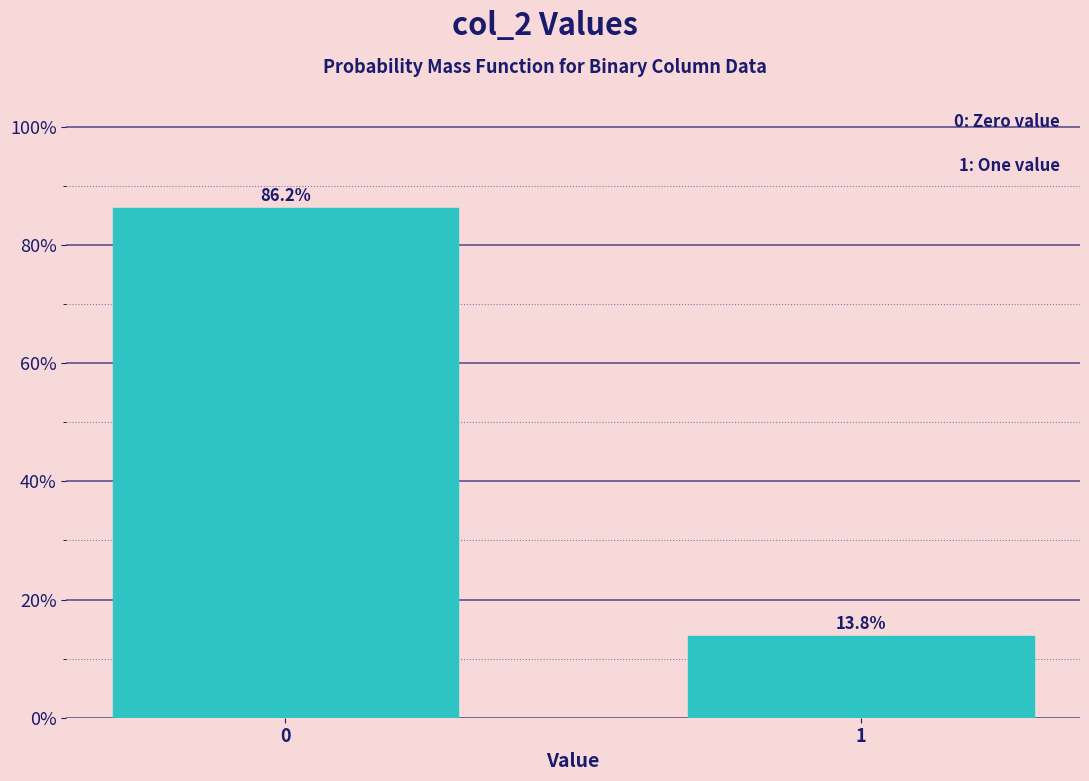

Reading left to right, list all the values displayed in this chart.

0=86.2	1=13.8